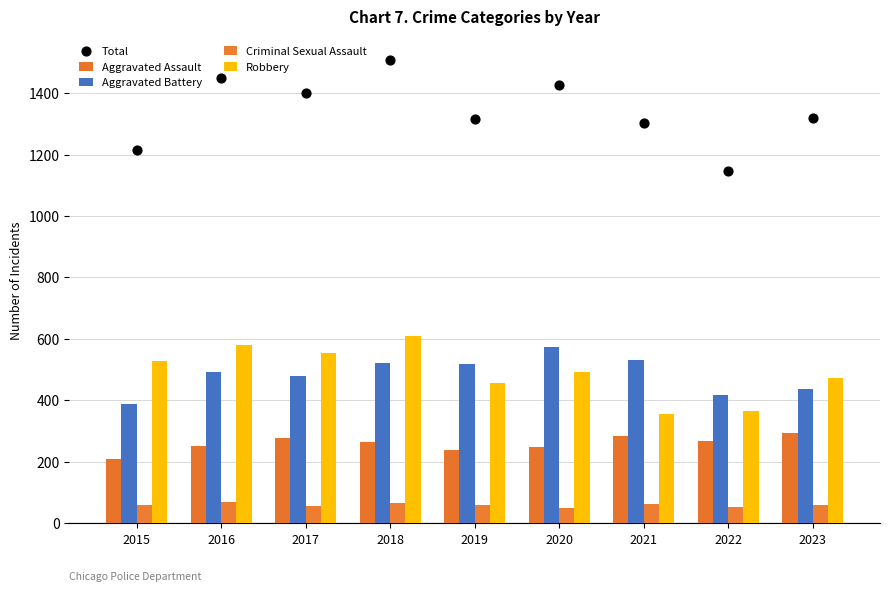

At which category is the sum across all series the highest?

2018